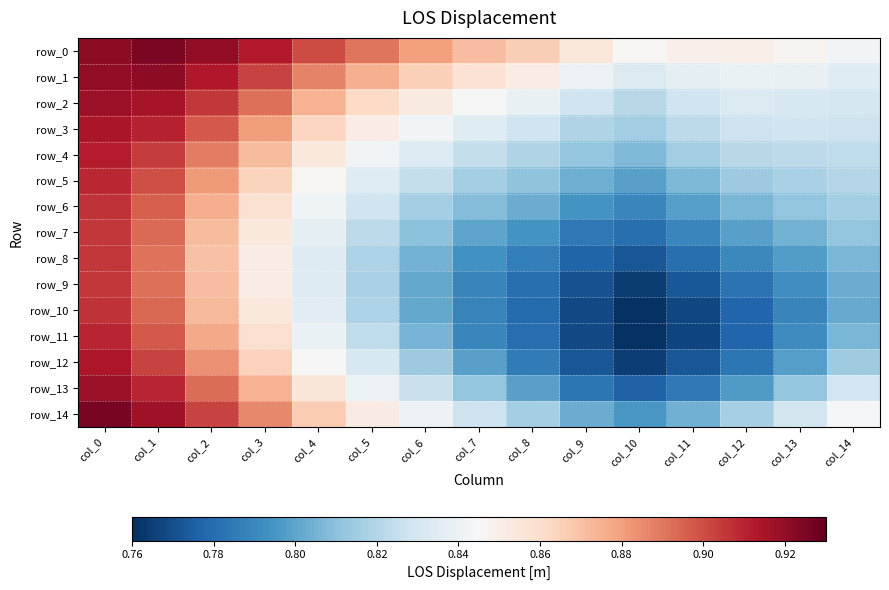

What is the average value of the row_1 series?

0.9